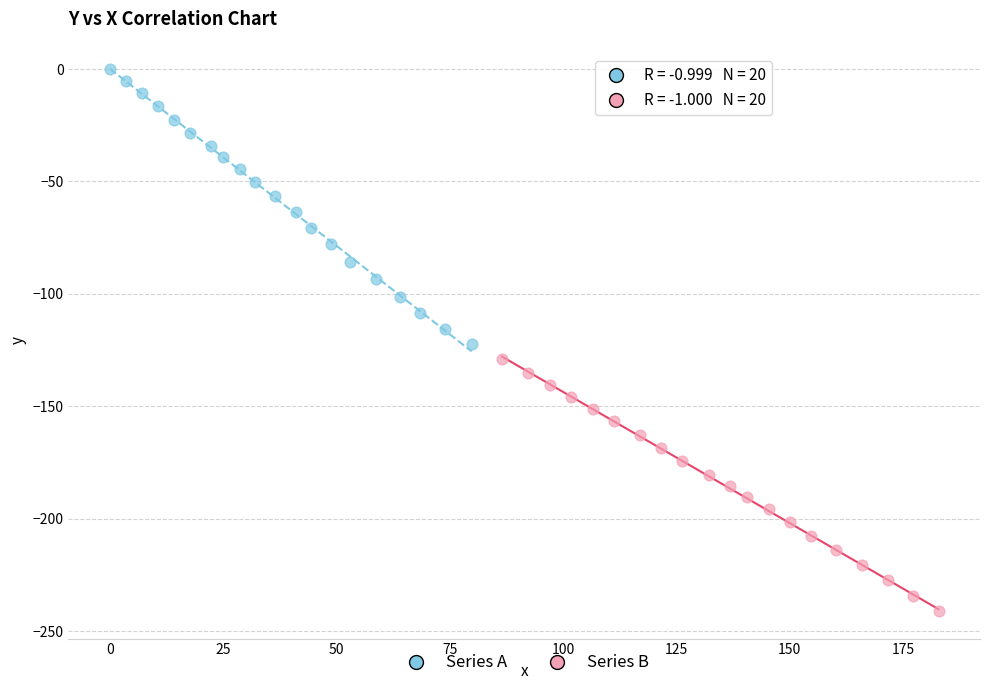

Which series reaches the minimum Y coordinate?

Series B